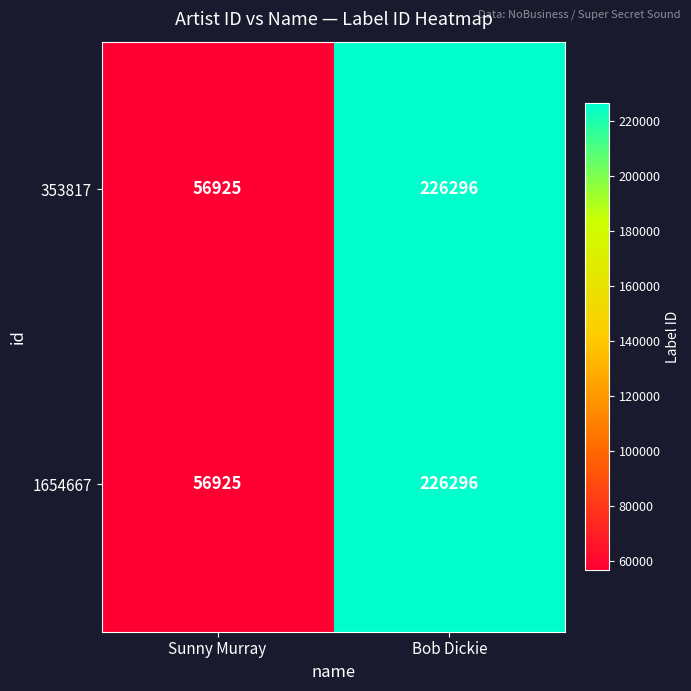

The value of 1654667 at Sunny Murray is 56925. True or false?

True